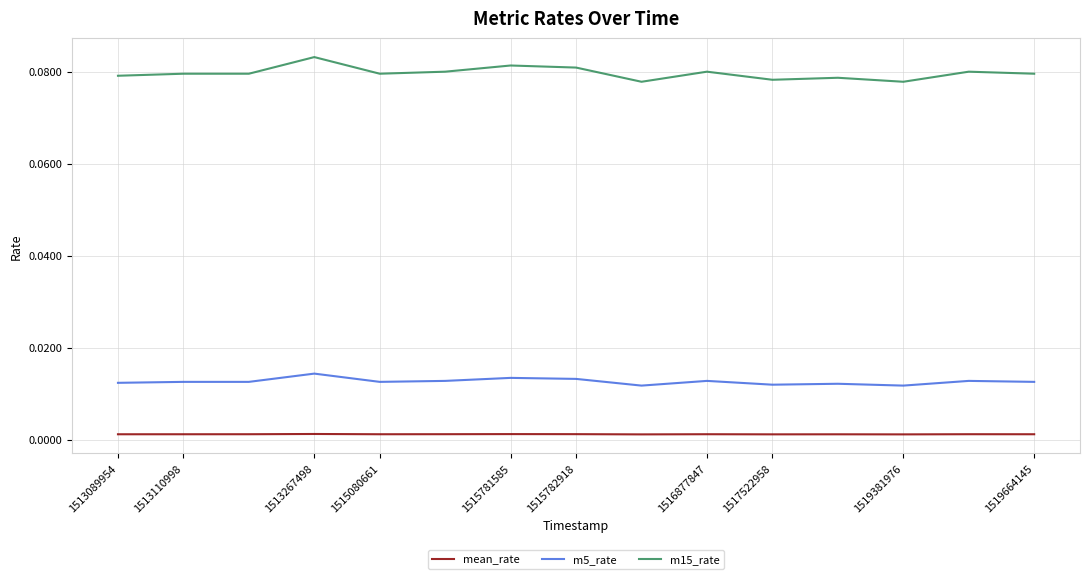

True or false: m15_rate and mean_rate intersect in this chart.

False